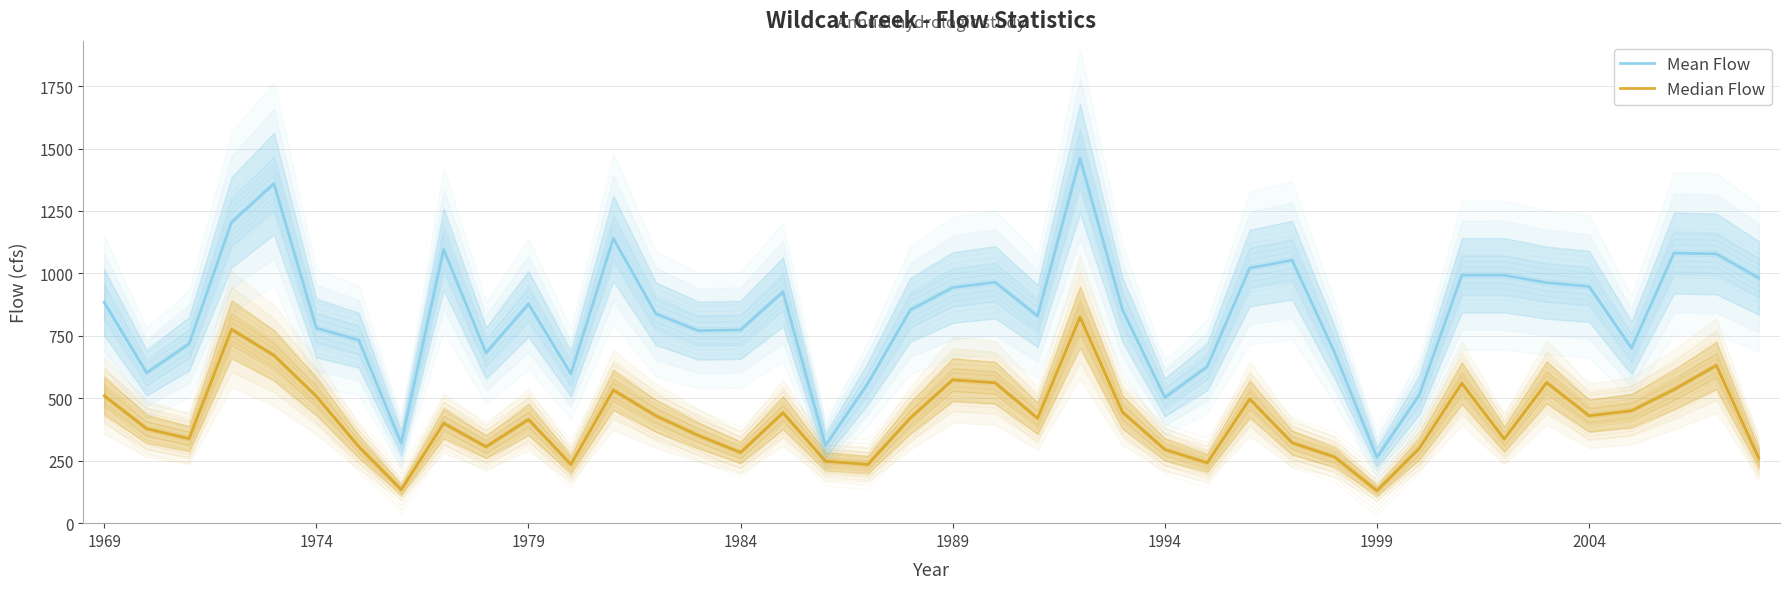

How many values in the Median Flow series are below 420?

20